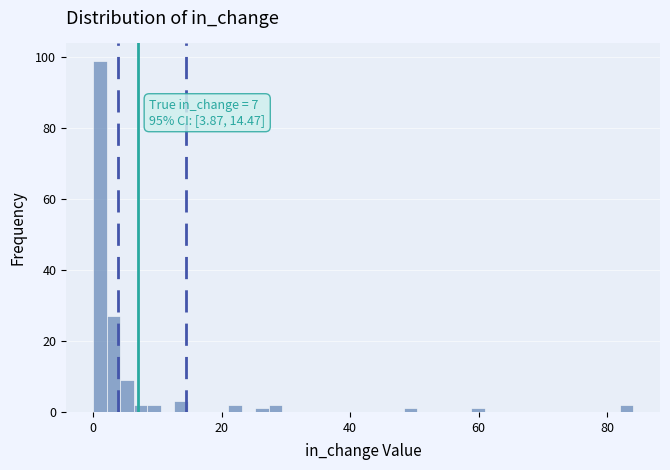

Read against the x-axis, roughly where is the centre of the tallest bar?

2